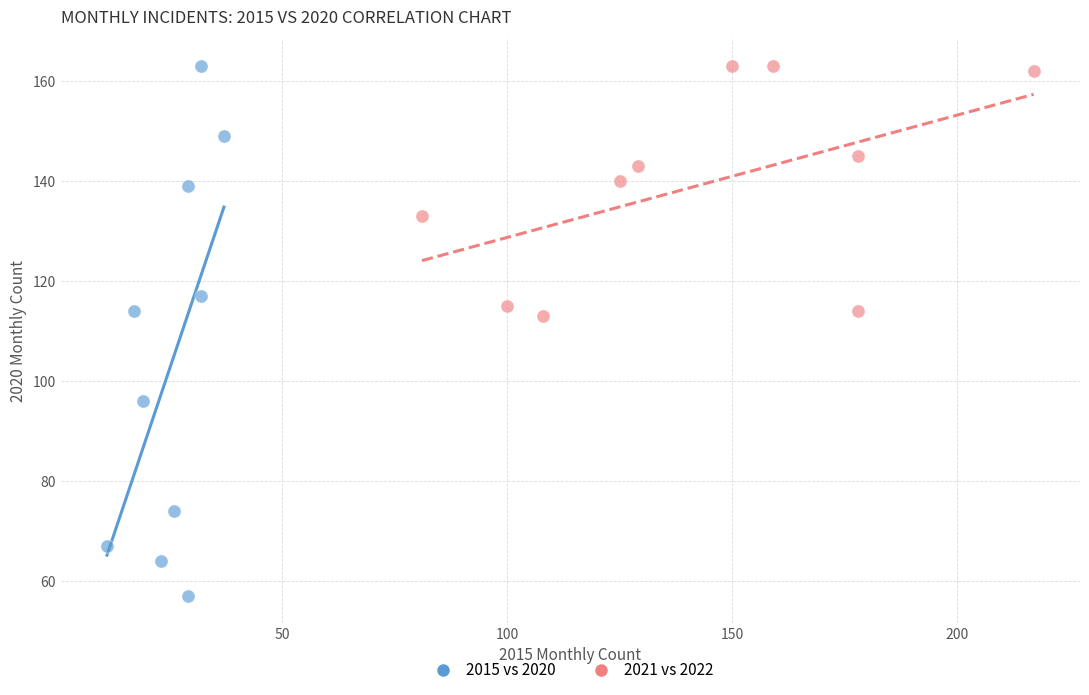

Which series reaches the minimum Y coordinate?

2015 vs 2020